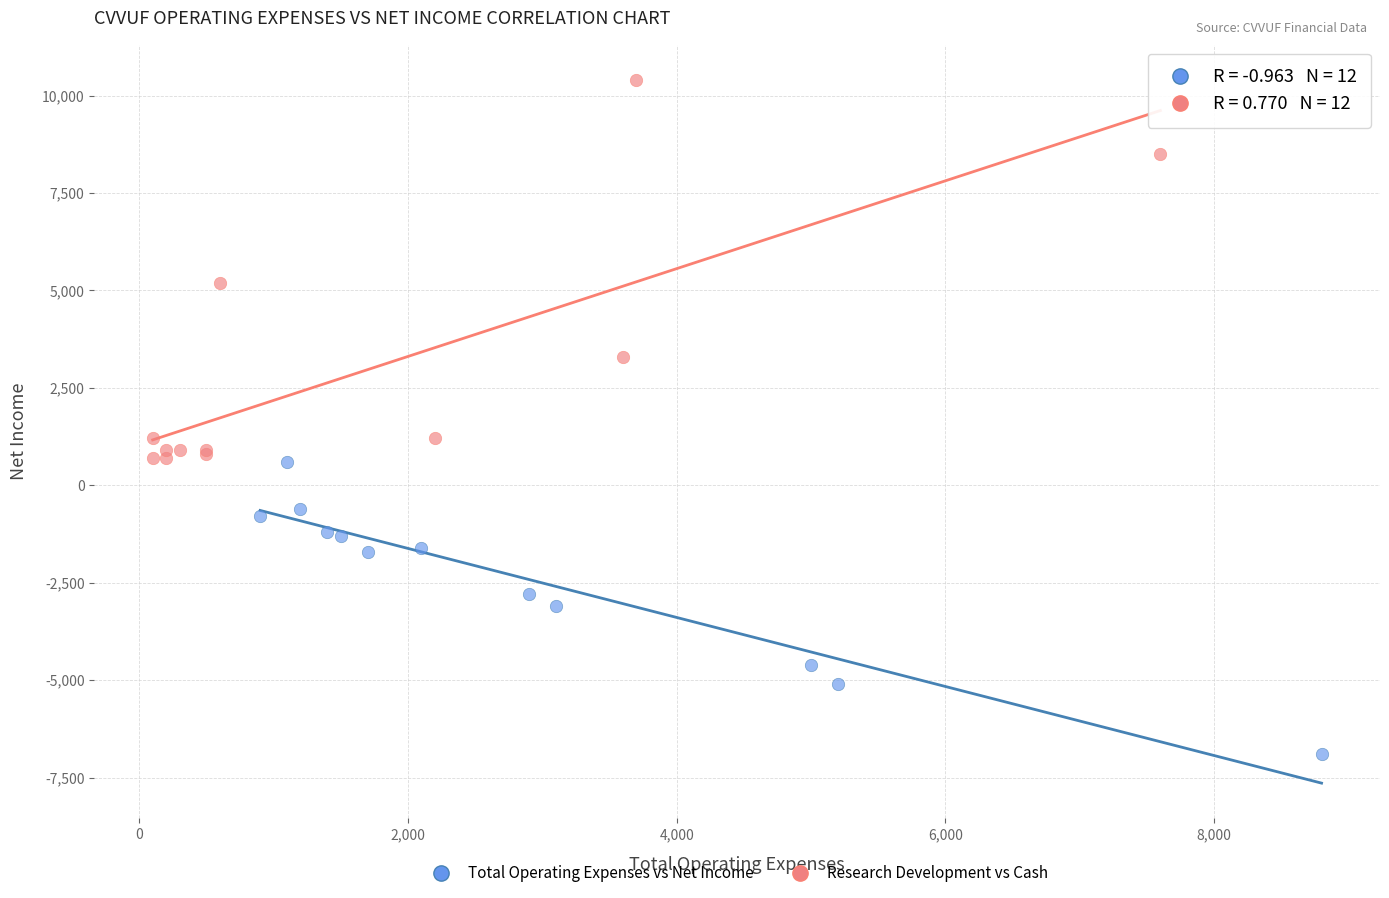

Which series reaches the maximum Y coordinate?

Research Development vs Cash